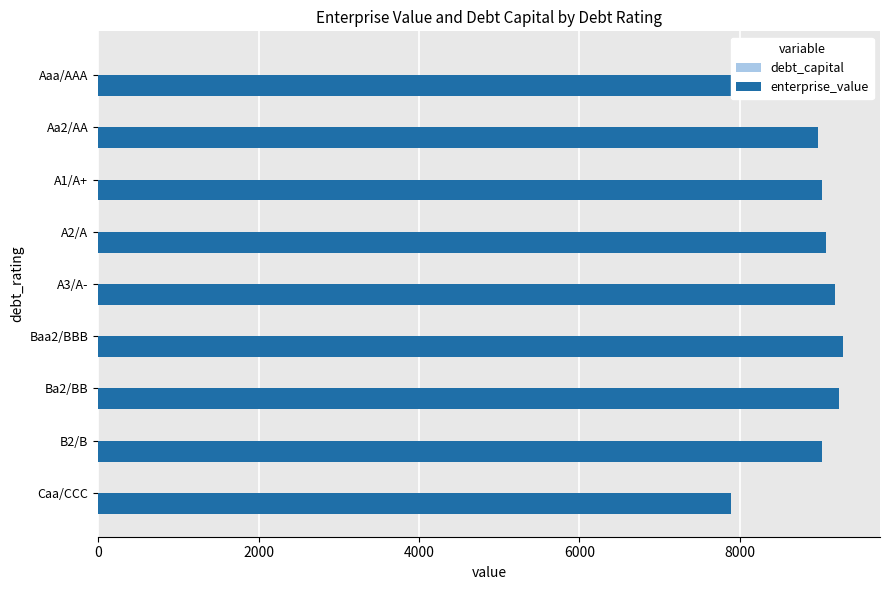

What is the highest value of the enterprise_value series?

9285.8